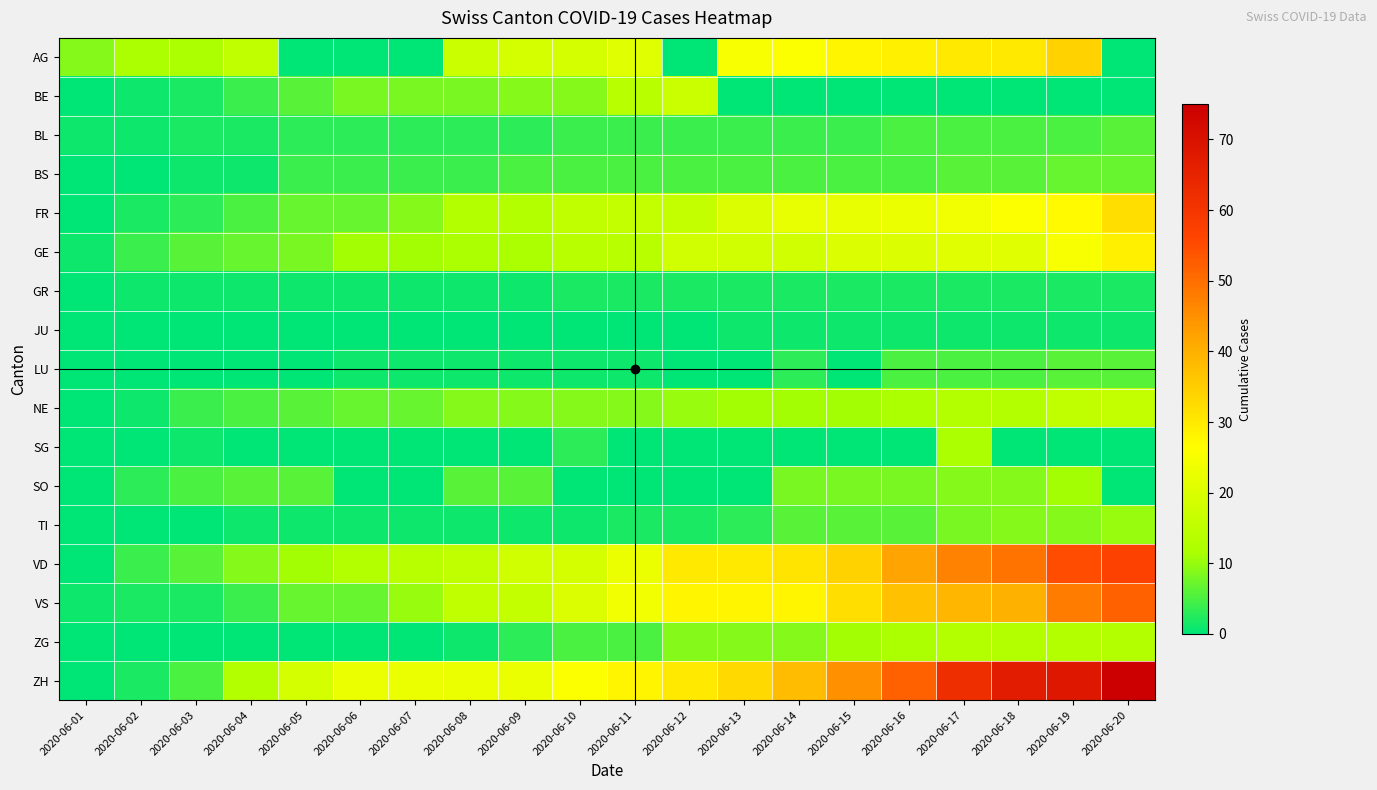

Reading left to right, what are all the values shown in this chart?

AG: 2020-06-01=9	2020-06-02=12	2020-06-03=12	2020-06-04=15	2020-06-05=0	2020-06-06=0	2020-06-07=0	2020-06-08=17	2020-06-09=19	2020-06-10=19	2020-06-11=21	2020-06-12=0	2020-06-13=25	2020-06-14=26	2020-06-15=28	2020-06-16=29	2020-06-17=30	2020-06-18=30	2020-06-19=34	2020-06-20=0
BE: 2020-06-01=0	2020-06-02=1	2020-06-03=2	2020-06-04=4	2020-06-05=6	2020-06-06=8	2020-06-07=8	2020-06-08=8	2020-06-09=9	2020-06-10=9	2020-06-11=14	2020-06-12=17	2020-06-13=0	2020-06-14=0	2020-06-15=0	2020-06-16=0	2020-06-17=0	2020-06-18=0	2020-06-19=0	2020-06-20=0
BL: 2020-06-01=1	2020-06-02=1	2020-06-03=2	2020-06-04=2	2020-06-05=3	2020-06-06=3	2020-06-07=3	2020-06-08=3	2020-06-09=3	2020-06-10=4	2020-06-11=4	2020-06-12=4	2020-06-13=4	2020-06-14=4	2020-06-15=4	2020-06-16=5	2020-06-17=5	2020-06-18=5	2020-06-19=5	2020-06-20=6
BS: 2020-06-01=0	2020-06-02=0	2020-06-03=1	2020-06-04=1	2020-06-05=4	2020-06-06=4	2020-06-07=4	2020-06-08=4	2020-06-09=5	2020-06-10=5	2020-06-11=5	2020-06-12=5	2020-06-13=5	2020-06-14=5	2020-06-15=5	2020-06-16=5	2020-06-17=6	2020-06-18=6	2020-06-19=7	2020-06-20=7
FR: 2020-06-01=0	2020-06-02=2	2020-06-03=3	2020-06-04=5	2020-06-05=7	2020-06-06=7	2020-06-07=9	2020-06-08=13	2020-06-09=13	2020-06-10=15	2020-06-11=16	2020-06-12=16	2020-06-13=20	2020-06-14=22	2020-06-15=22	2020-06-16=23	2020-06-17=24	2020-06-18=26	2020-06-19=27	2020-06-20=32
GE: 2020-06-01=1	2020-06-02=4	2020-06-03=6	2020-06-04=7	2020-06-05=8	2020-06-06=11	2020-06-07=11	2020-06-08=12	2020-06-09=12	2020-06-10=14	2020-06-11=14	2020-06-12=18	2020-06-13=18	2020-06-14=18	2020-06-15=20	2020-06-16=20	2020-06-17=21	2020-06-18=21	2020-06-19=25	2020-06-20=29
GR: 2020-06-01=0	2020-06-02=1	2020-06-03=1	2020-06-04=1	2020-06-05=1	2020-06-06=1	2020-06-07=1	2020-06-08=1	2020-06-09=1	2020-06-10=2	2020-06-11=2	2020-06-12=2	2020-06-13=2	2020-06-14=2	2020-06-15=2	2020-06-16=2	2020-06-17=2	2020-06-18=2	2020-06-19=2	2020-06-20=2
JU: 2020-06-01=0	2020-06-02=0	2020-06-03=0	2020-06-04=0	2020-06-05=0	2020-06-06=0	2020-06-07=0	2020-06-08=0	2020-06-09=0	2020-06-10=0	2020-06-11=0	2020-06-12=0	2020-06-13=1	2020-06-14=1	2020-06-15=1	2020-06-16=1	2020-06-17=1	2020-06-18=1	2020-06-19=1	2020-06-20=1
LU: 2020-06-01=0	2020-06-02=0	2020-06-03=0	2020-06-04=0	2020-06-05=0	2020-06-06=1	2020-06-07=1	2020-06-08=1	2020-06-09=1	2020-06-10=1	2020-06-11=1	2020-06-12=0	2020-06-13=0	2020-06-14=3	2020-06-15=0	2020-06-16=5	2020-06-17=5	2020-06-18=5	2020-06-19=6	2020-06-20=6
NE: 2020-06-01=0	2020-06-02=1	2020-06-03=4	2020-06-04=5	2020-06-05=6	2020-06-06=7	2020-06-07=7	2020-06-08=9	2020-06-09=9	2020-06-10=9	2020-06-11=9	2020-06-12=10	2020-06-13=11	2020-06-14=11	2020-06-15=11	2020-06-16=12	2020-06-17=13	2020-06-18=13	2020-06-19=15	2020-06-20=16
SG: 2020-06-01=0	2020-06-02=0	2020-06-03=1	2020-06-04=0	2020-06-05=0	2020-06-06=0	2020-06-07=0	2020-06-08=0	2020-06-09=0	2020-06-10=3	2020-06-11=0	2020-06-12=0	2020-06-13=0	2020-06-14=0	2020-06-15=0	2020-06-16=0	2020-06-17=12	2020-06-18=0	2020-06-19=0	2020-06-20=0
SO: 2020-06-01=0	2020-06-02=3	2020-06-03=5	2020-06-04=6	2020-06-05=6	2020-06-06=0	2020-06-07=0	2020-06-08=6	2020-06-09=6	2020-06-10=0	2020-06-11=0	2020-06-12=0	2020-06-13=0	2020-06-14=8	2020-06-15=8	2020-06-16=8	2020-06-17=9	2020-06-18=9	2020-06-19=11	2020-06-20=0
TI: 2020-06-01=0	2020-06-02=0	2020-06-03=0	2020-06-04=1	2020-06-05=1	2020-06-06=1	2020-06-07=1	2020-06-08=1	2020-06-09=1	2020-06-10=1	2020-06-11=2	2020-06-12=2	2020-06-13=3	2020-06-14=6	2020-06-15=6	2020-06-16=6	2020-06-17=8	2020-06-18=9	2020-06-19=9	2020-06-20=10
VD: 2020-06-01=0	2020-06-02=4	2020-06-03=6	2020-06-04=9	2020-06-05=11	2020-06-06=13	2020-06-07=14	2020-06-08=15	2020-06-09=18	2020-06-10=19	2020-06-11=23	2020-06-12=30	2020-06-13=30	2020-06-14=31	2020-06-15=34	2020-06-16=42	2020-06-17=47	2020-06-18=49	2020-06-19=55	2020-06-20=57
VS: 2020-06-01=1	2020-06-02=2	2020-06-03=2	2020-06-04=4	2020-06-05=7	2020-06-06=7	2020-06-07=10	2020-06-08=15	2020-06-09=16	2020-06-10=20	2020-06-11=24	2020-06-12=28	2020-06-13=28	2020-06-14=28	2020-06-15=32	2020-06-16=37	2020-06-17=39	2020-06-18=40	2020-06-19=48	2020-06-20=52
ZG: 2020-06-01=0	2020-06-02=0	2020-06-03=0	2020-06-04=0	2020-06-05=0	2020-06-06=0	2020-06-07=0	2020-06-08=1	2020-06-09=3	2020-06-10=5	2020-06-11=5	2020-06-12=9	2020-06-13=9	2020-06-14=9	2020-06-15=11	2020-06-16=12	2020-06-17=13	2020-06-18=13	2020-06-19=13	2020-06-20=13
ZH: 2020-06-01=0	2020-06-02=2	2020-06-03=5	2020-06-04=13	2020-06-05=19	2020-06-06=23	2020-06-07=23	2020-06-08=23	2020-06-09=23	2020-06-10=26	2020-06-11=28	2020-06-12=30	2020-06-13=33	2020-06-14=38	2020-06-15=45	2020-06-16=52	2020-06-17=62	2020-06-18=67	2020-06-19=68	2020-06-20=75